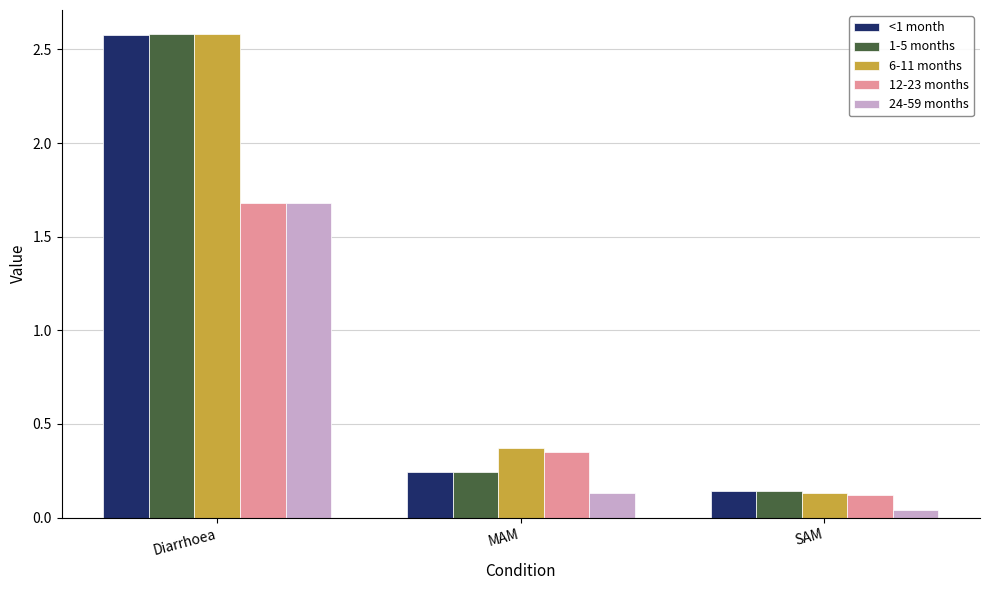

At which label does 24-59 months reach its minimum?

SAM